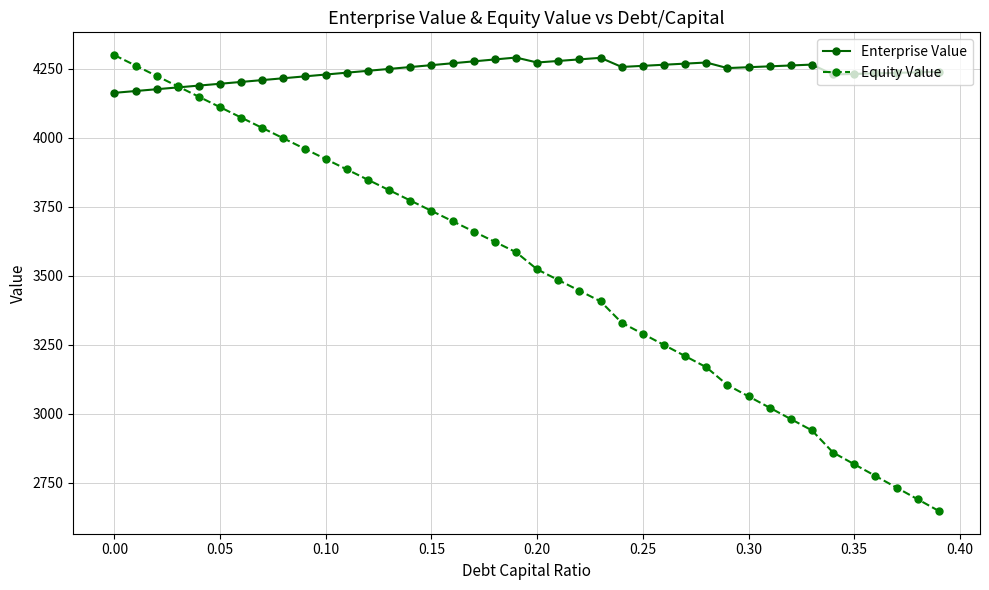

What is the highest value of the Equity Value series?

4300.0